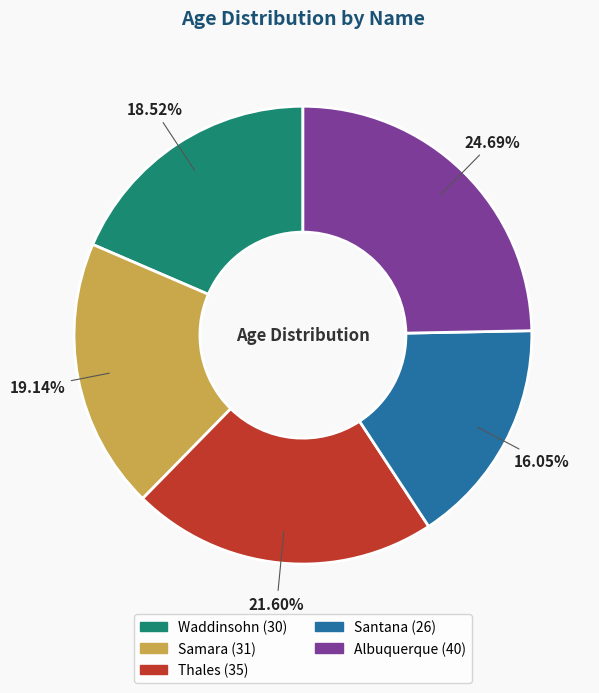

What is the largest slice in the pie chart?

Albuquerque